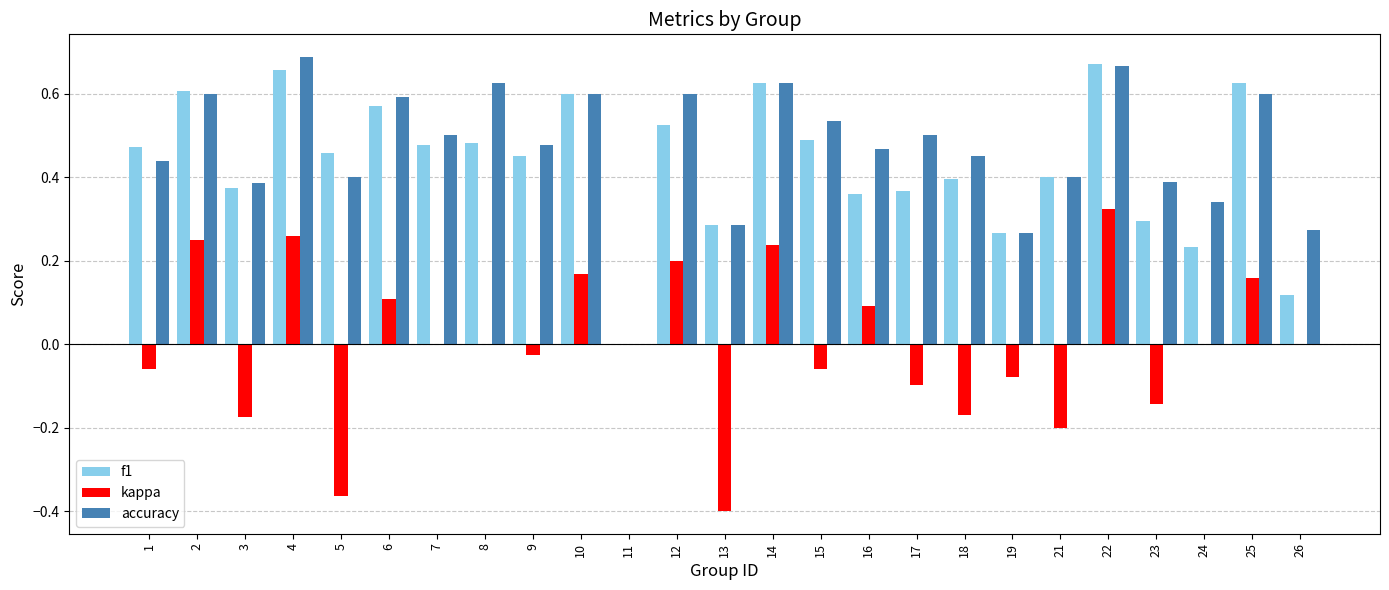

Which category has the highest value in the kappa series?

22